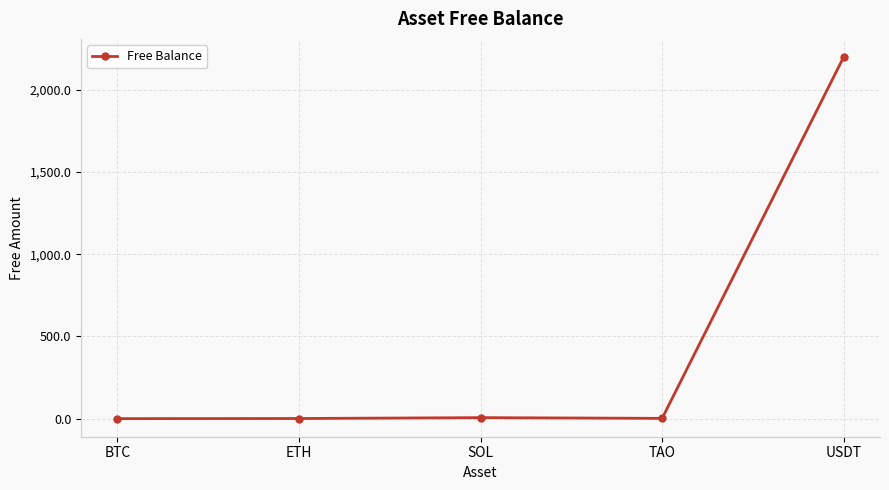

True or false: the data shows 0.4 at BTC.

True